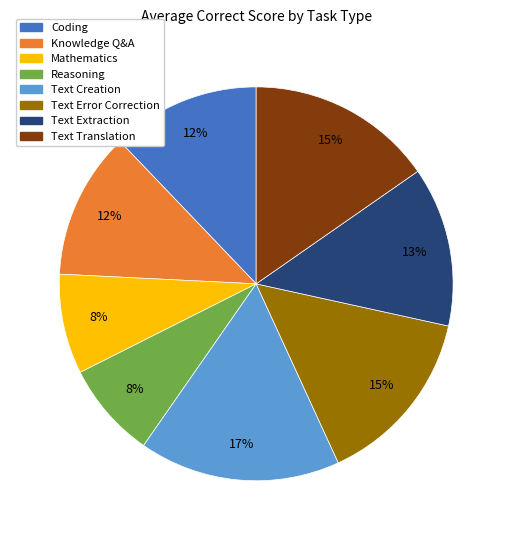

How many segments does this pie chart have?

8